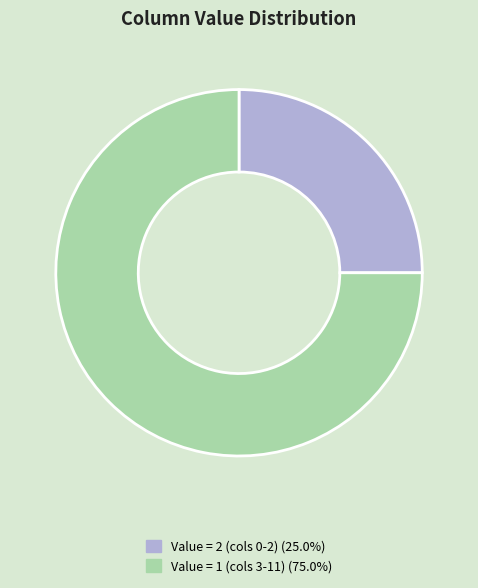

Does any single category account for the majority?

Yes